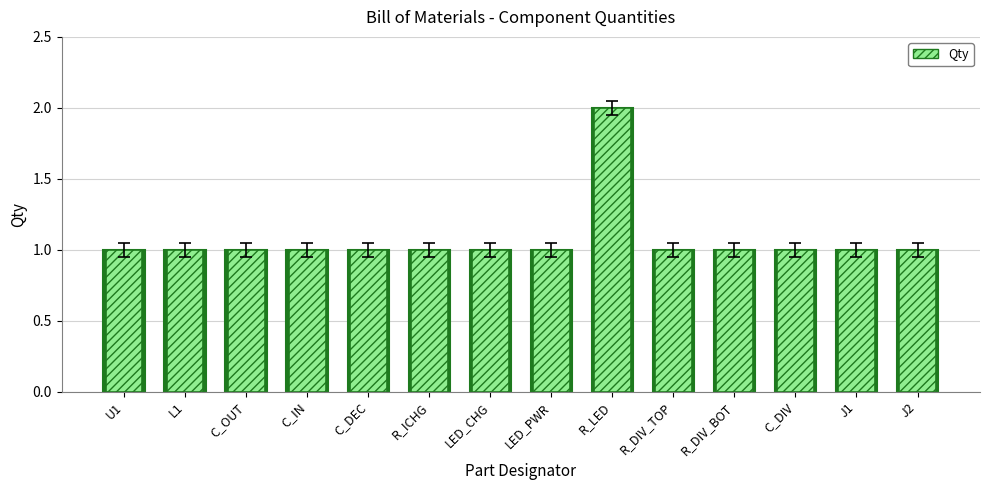

How many bars are there in total?

14